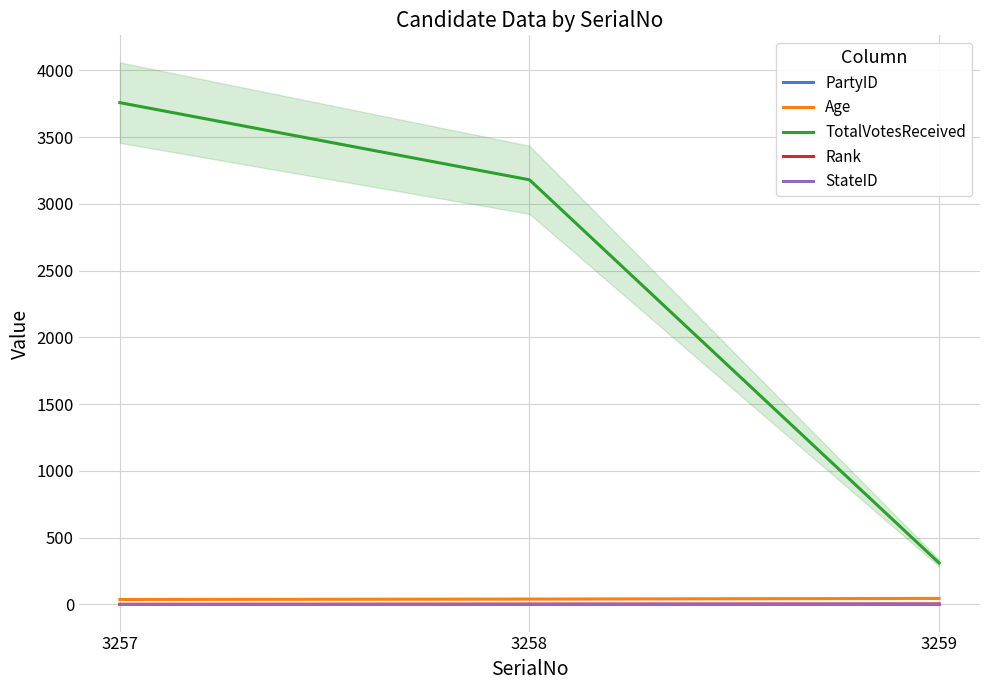

Which series has the widest spread of values?

TotalVotesReceived